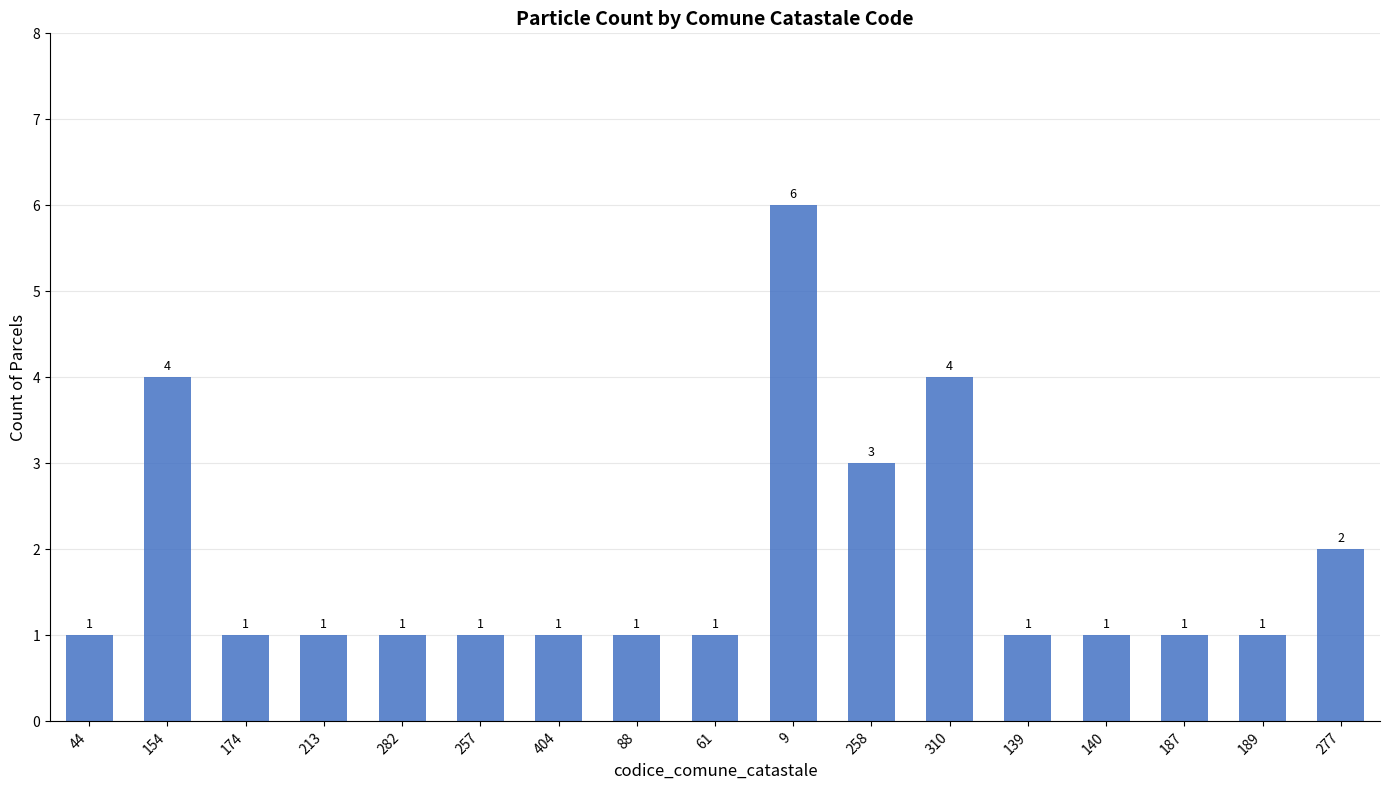

What is the minimum value shown in the chart?

1